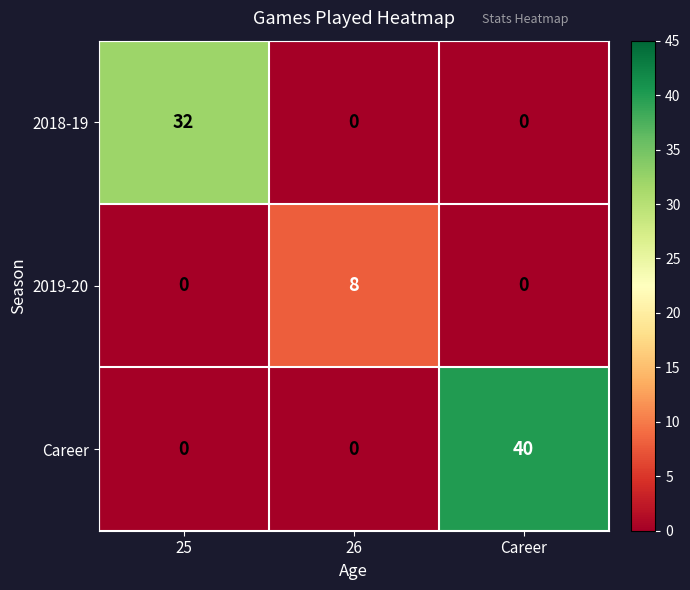

Count the Career values in the range 0 to 40.

3